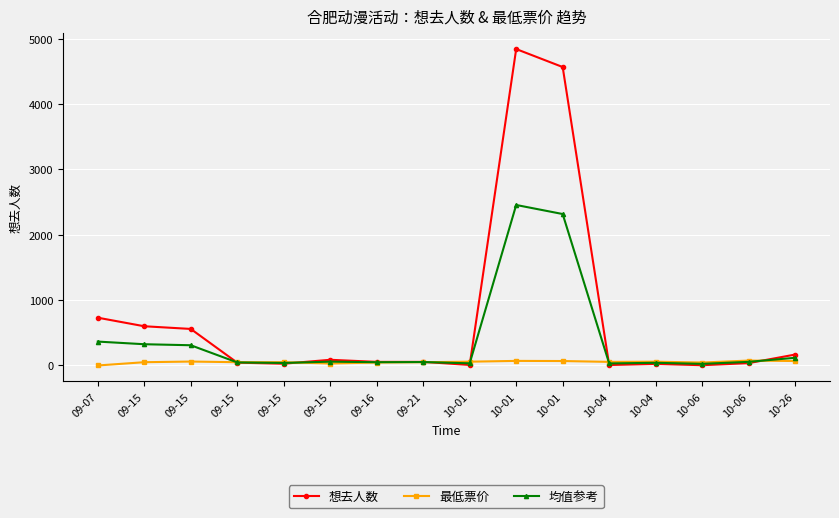

What is the approximate value of 均值参考 at 10-06?

24.5